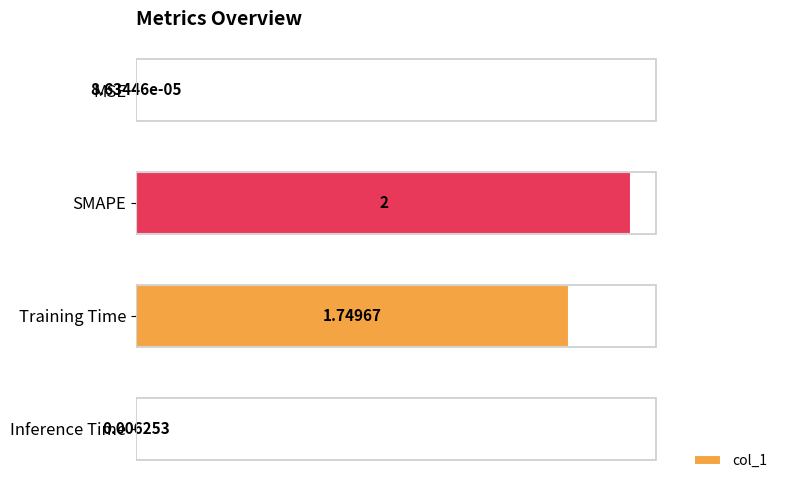

At which label is the value closest to 1?

Training Time